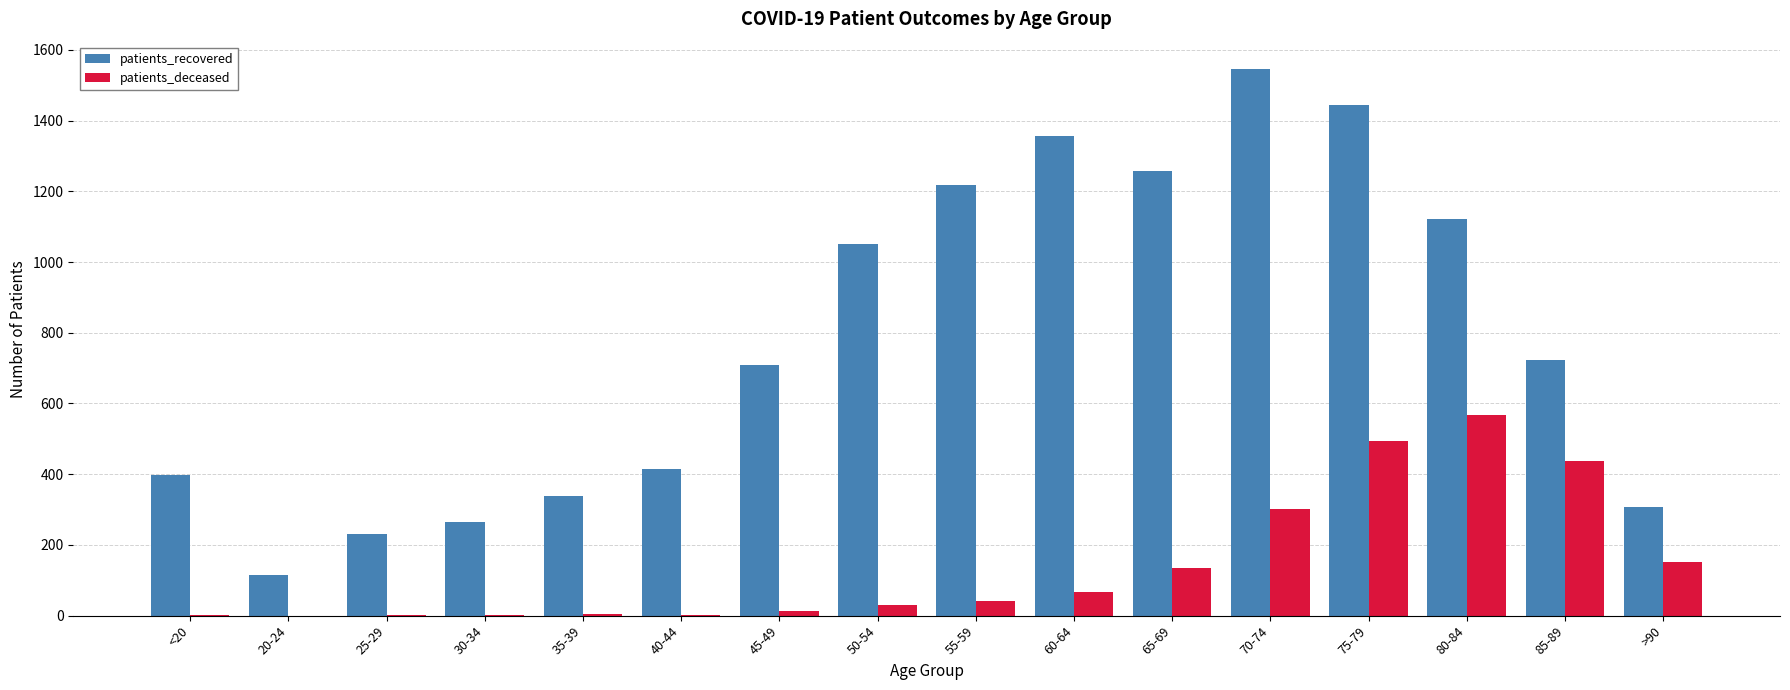

What is the sum of all patients_recovered values?

12497